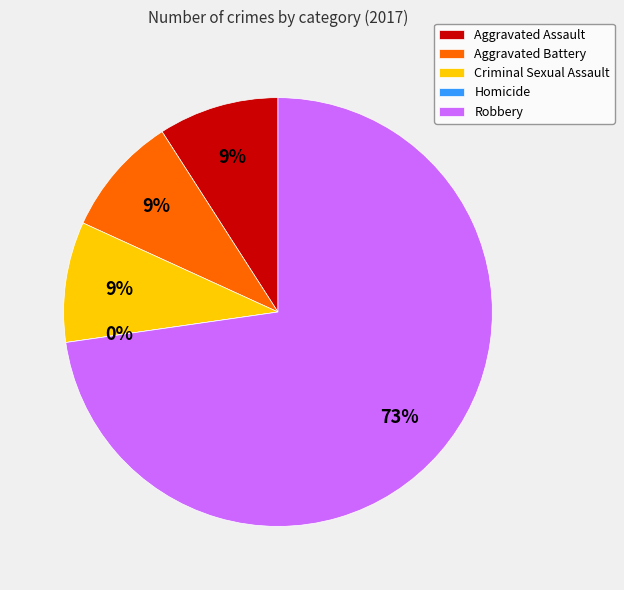

What is the ratio of the value at Aggravated Assault to the value at Aggravated Battery?

1.0